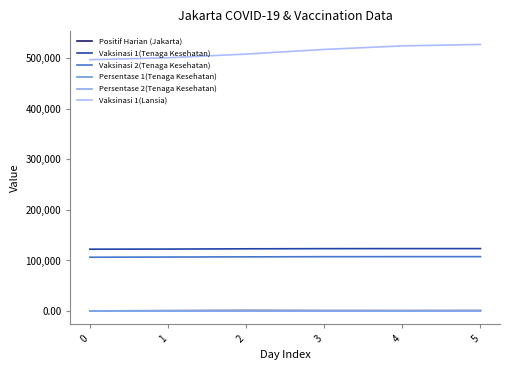

True or false: Persentase 2(Tenaga Kesehatan) and Vaksinasi 1(Tenaga Kesehatan) cross at least once.

False